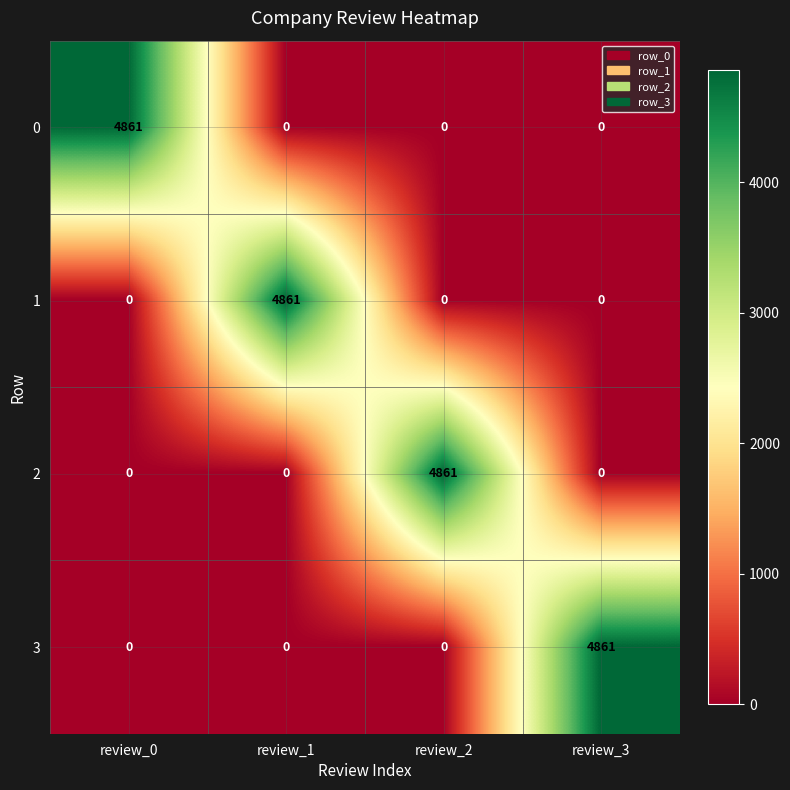

What is the difference between the 0 values at review_0 and review_2?

4861